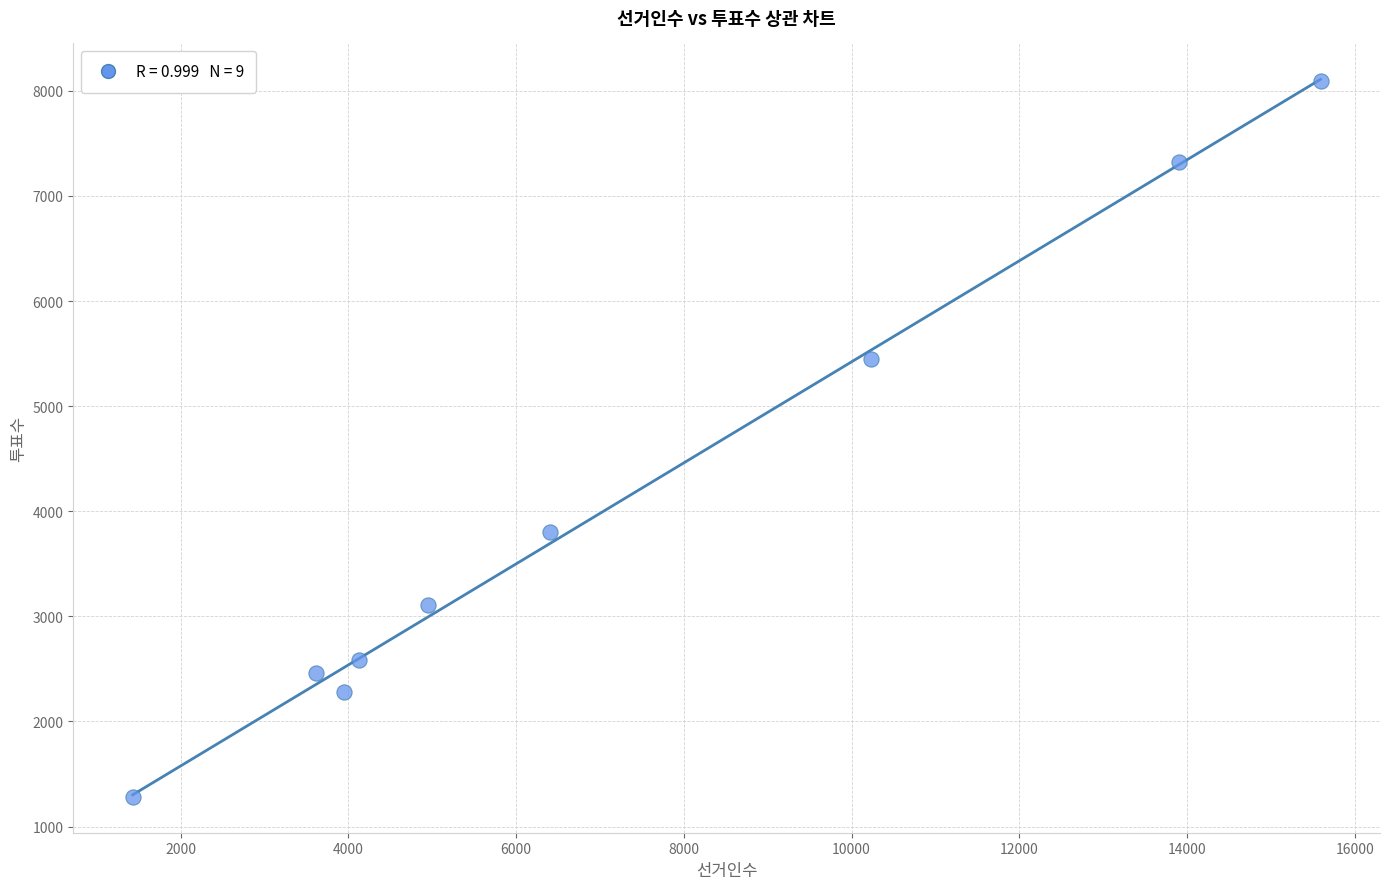

What is the range of X values (max minus min)?

14166